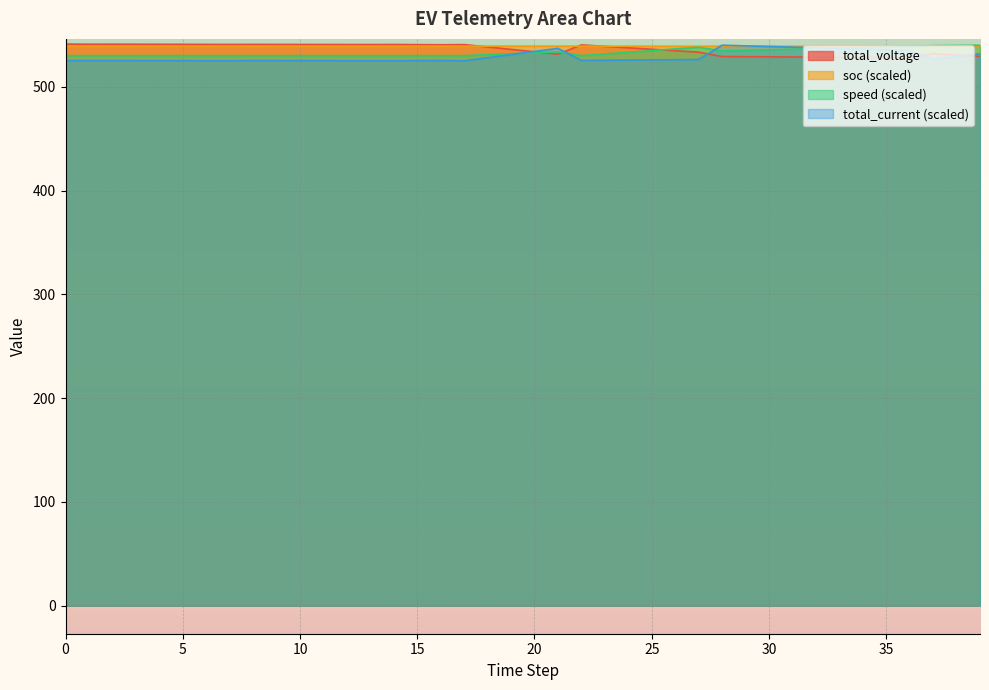

Rank the series at 1 from highest to lowest value.

total_voltage, soc, speed, total_current